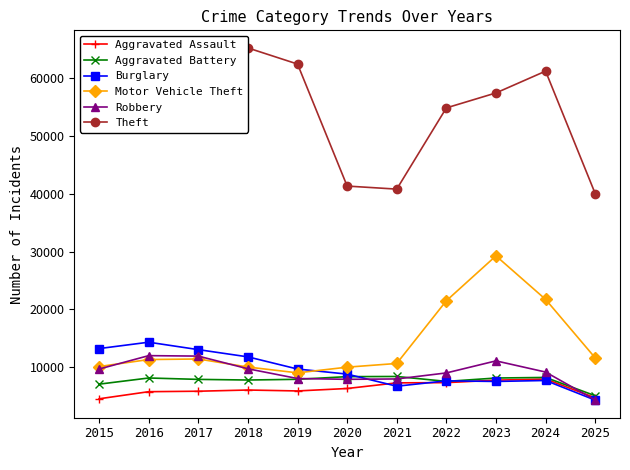

How many data points in Burglary are above 8758?

5